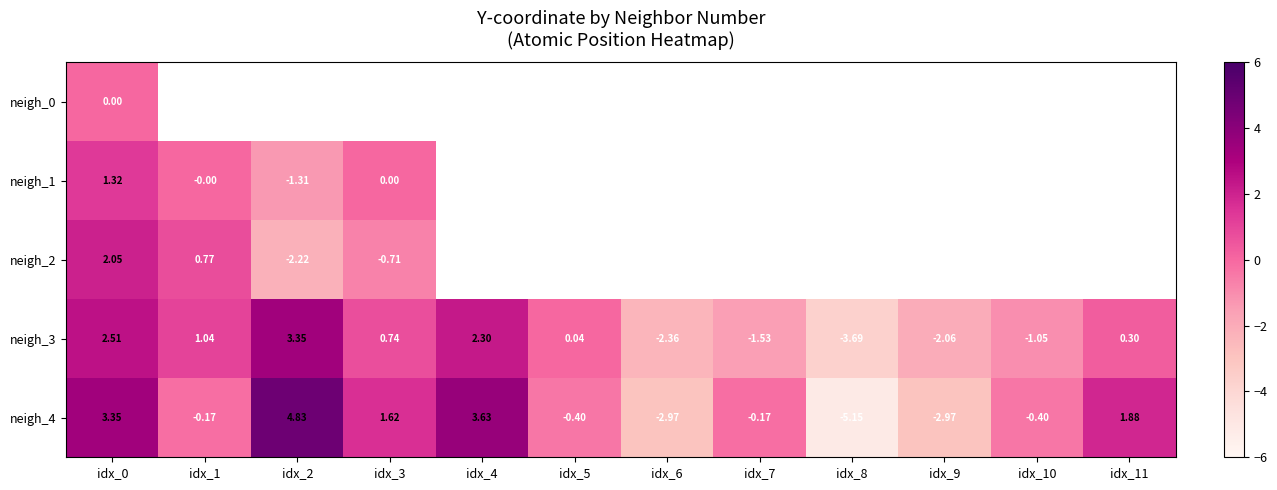

Is the value of neigh_1 at idx_1 greater than the value of neigh_3 at idx_5?

No